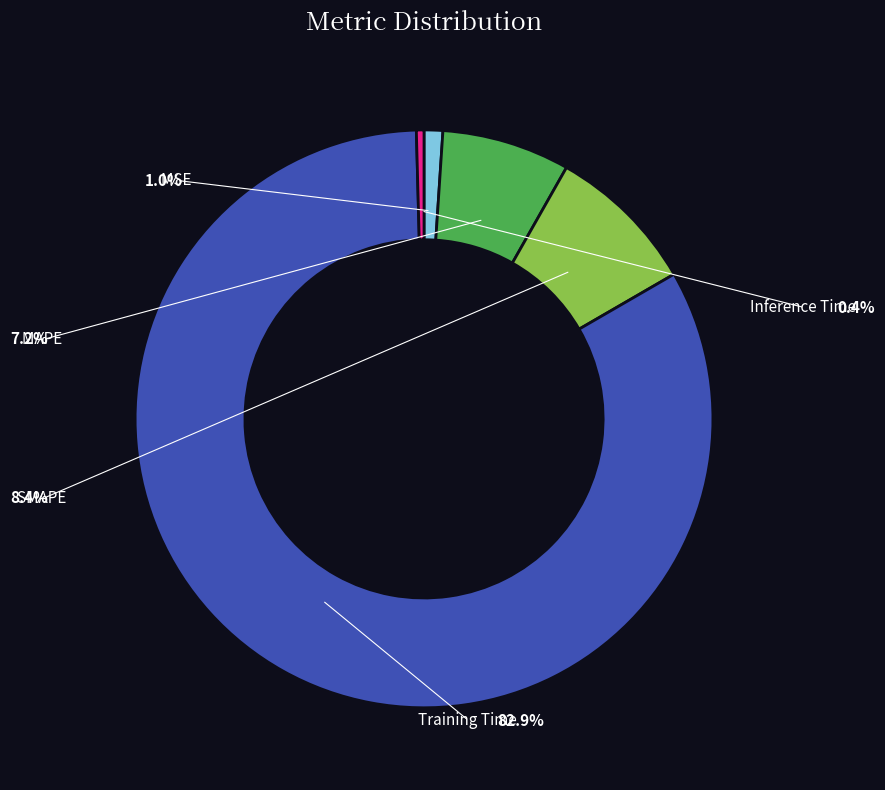

Combined, what portion of the pie is MAPE and Training Time?

90.1%